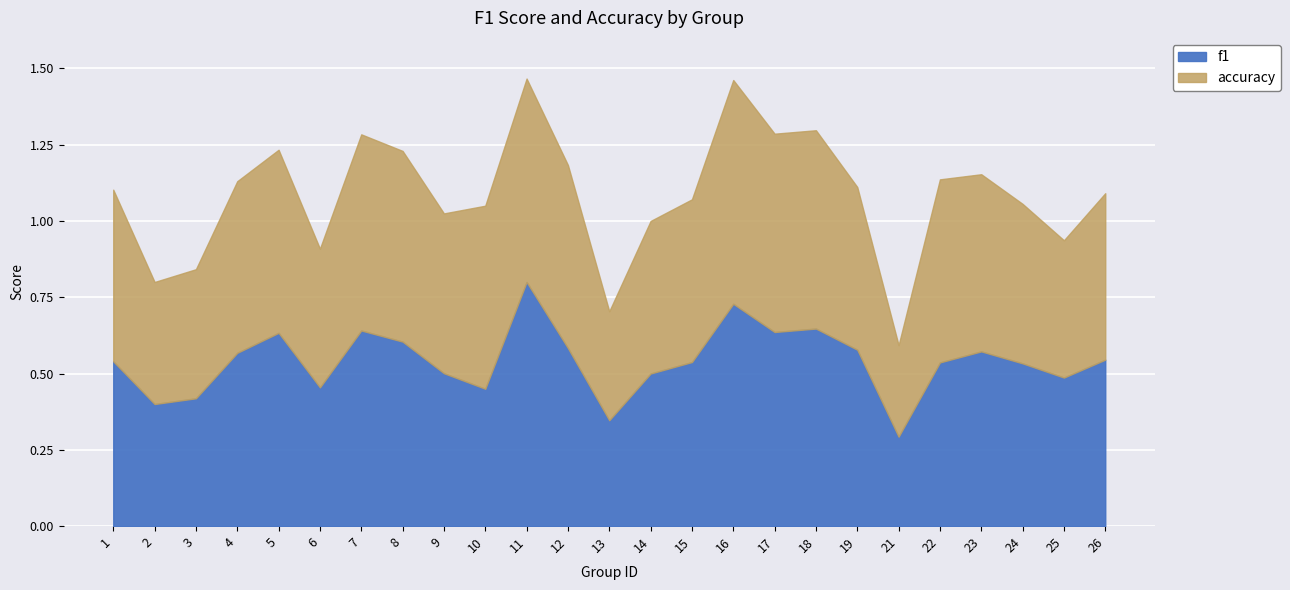

What is the value of the accuracy point at the 17th from the left?

0.7